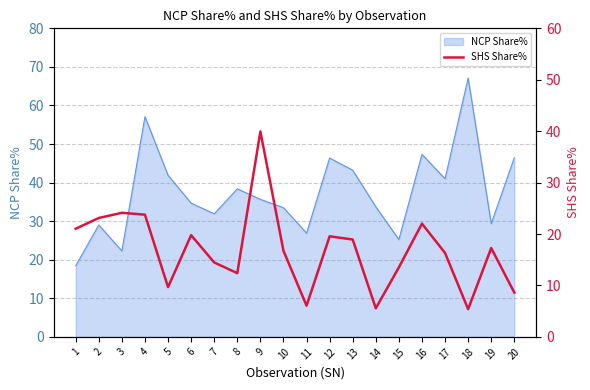

Where is the data nearest to the value 22?

16